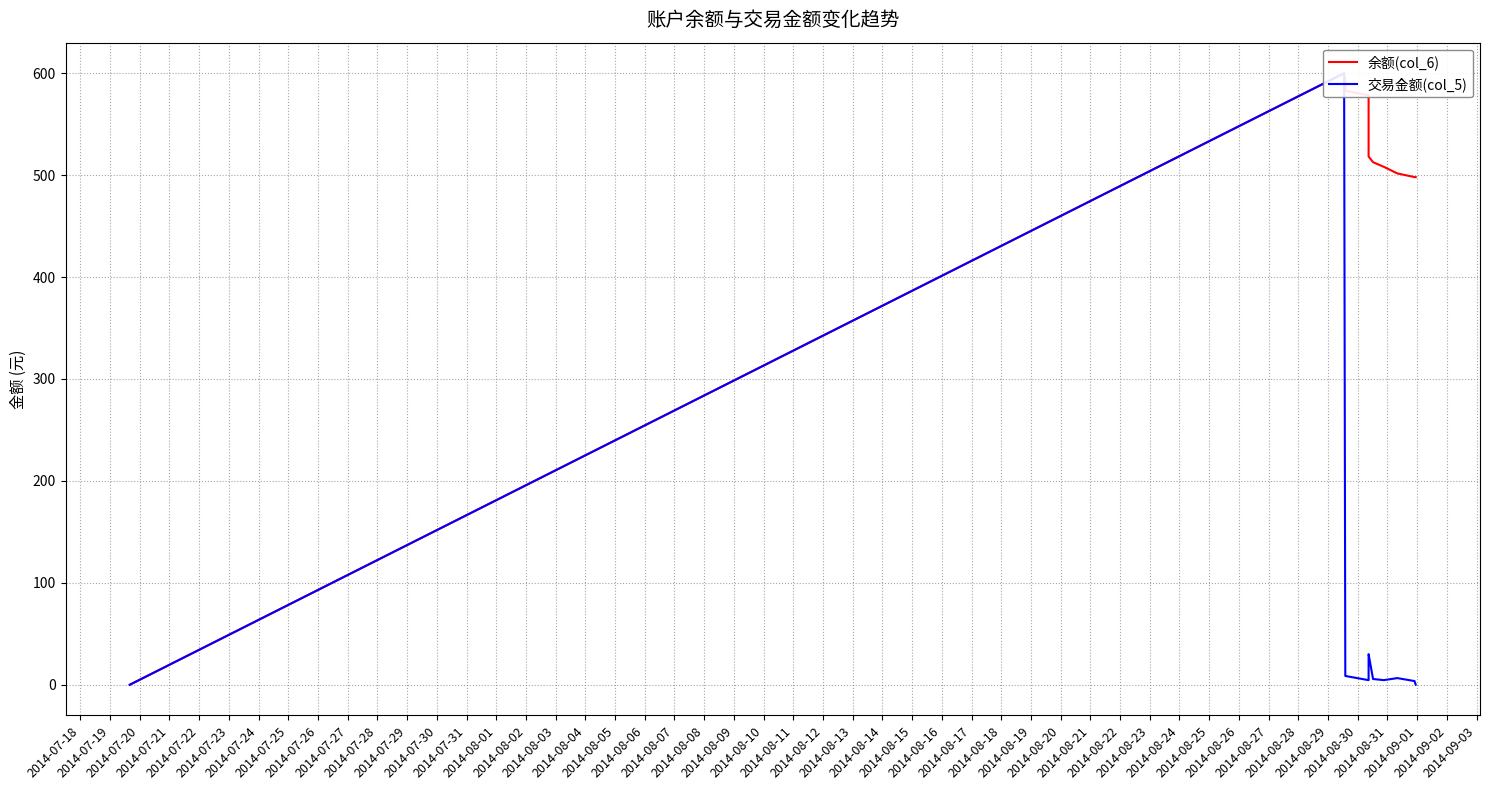

Reading left to right, list all the values displayed in this chart.

余额(col_6): 0.0	600.0	591.4	582.8	578.3	548.3	518.3	512.7	508.2	501.7	498.1	498.1
交易金额(col_5): 0.0	600.0	8.6	8.6	4.5	30.0	30.0	5.6	4.5	6.5	3.6	0.1